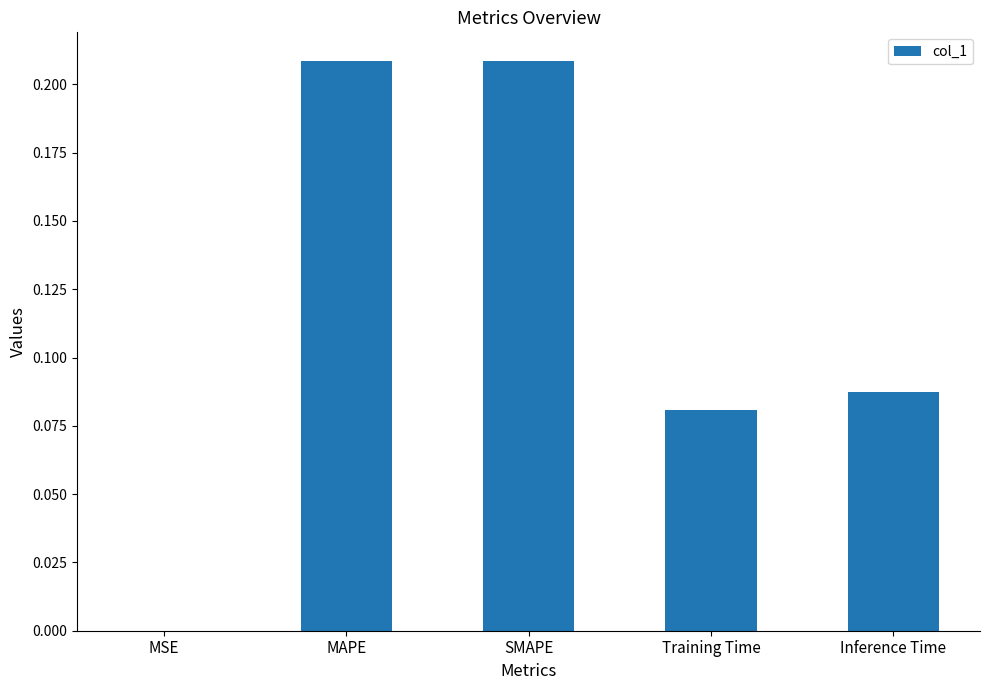

The value at MAPE is 0.1. True or false?

False